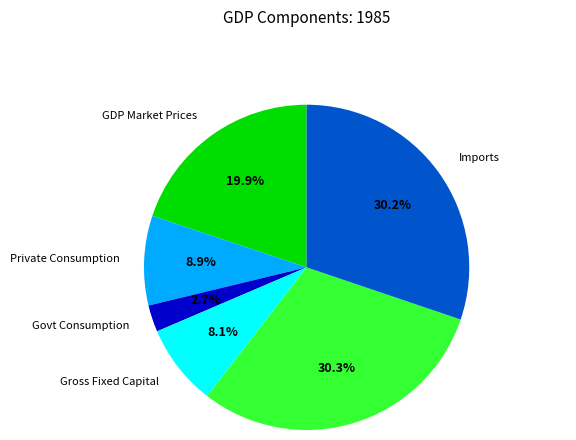

To the nearest percent, what is the difference between the largest and smallest slice percentages?

28%